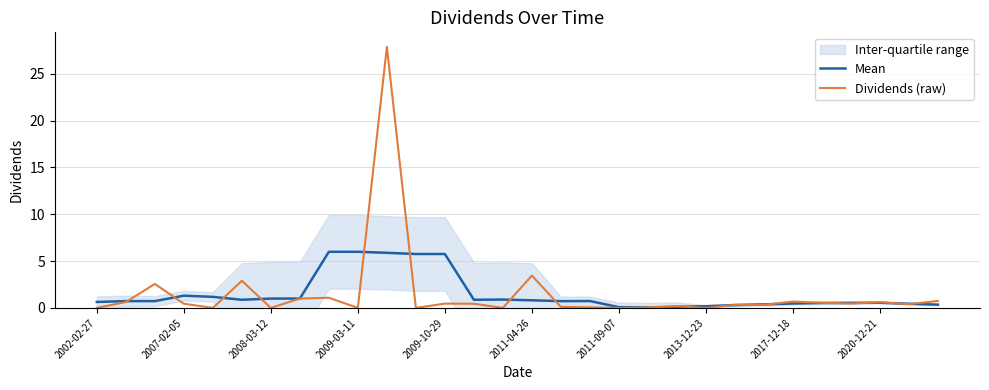

At how many categories does at least one series exceed 21?

1